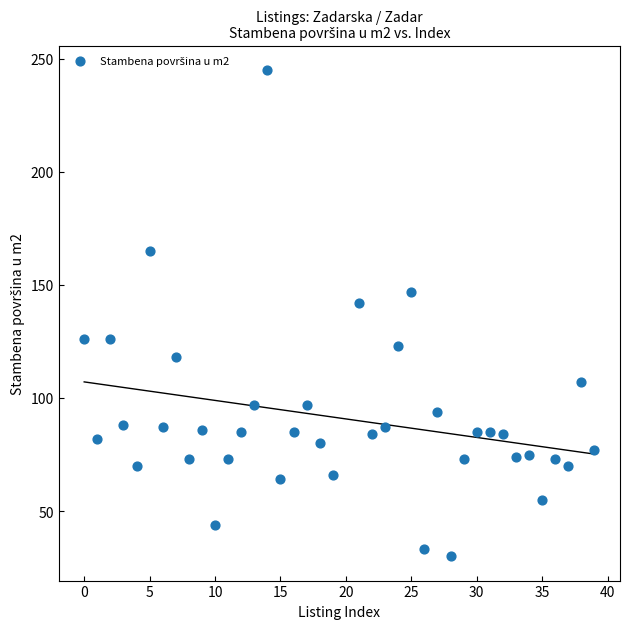

What Y value in the scatter plot is closest to 137?

142